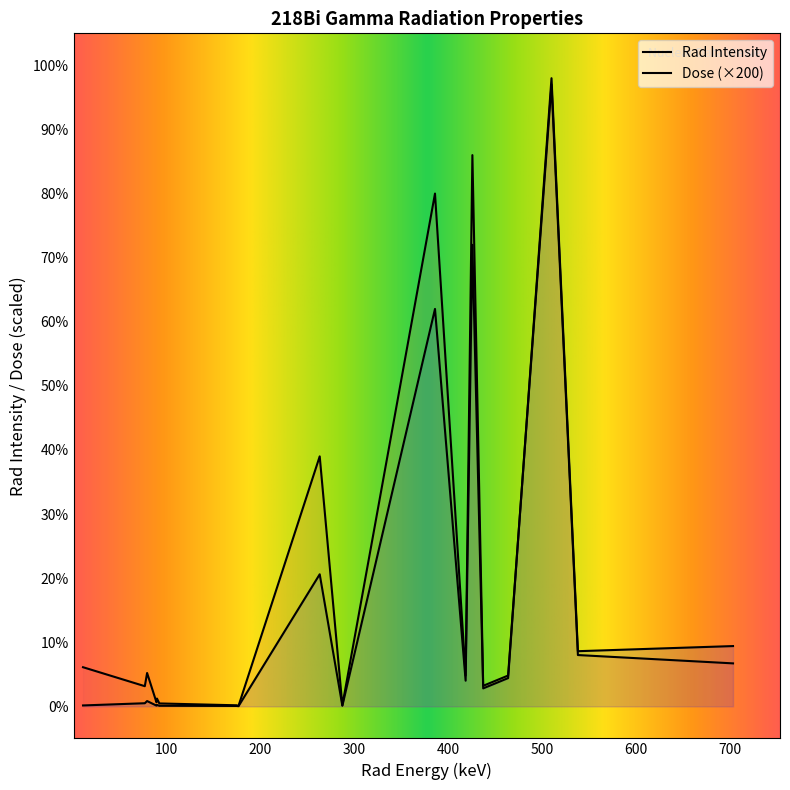

Read the Dose value at 287.1.

0.1